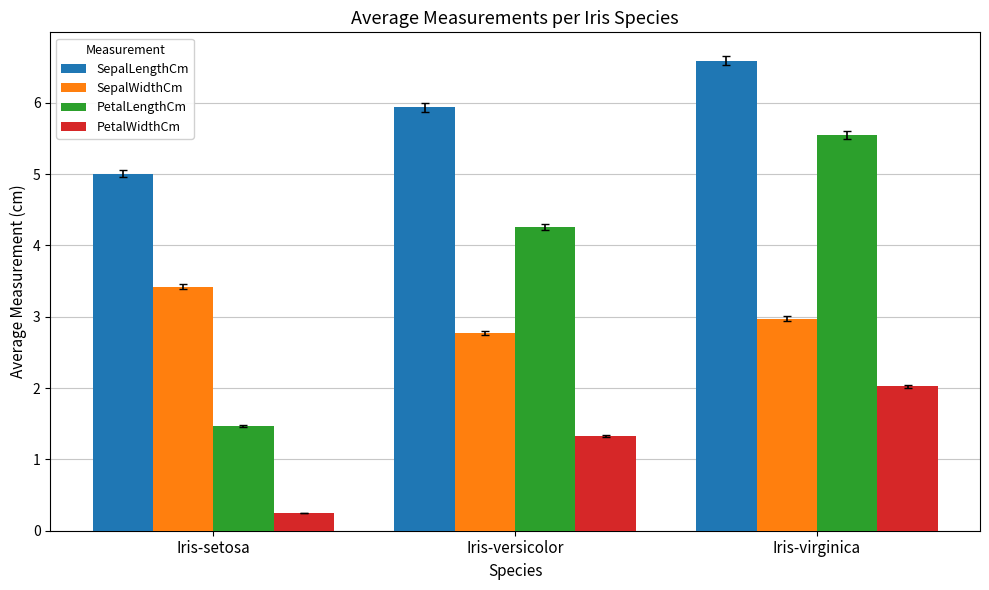

Which series has the largest total across all categories?

SepalLengthCm